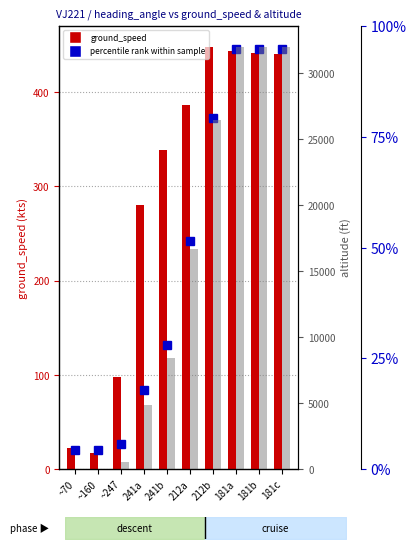

True or false: ground_speed has a value of 441 at 181c.

True